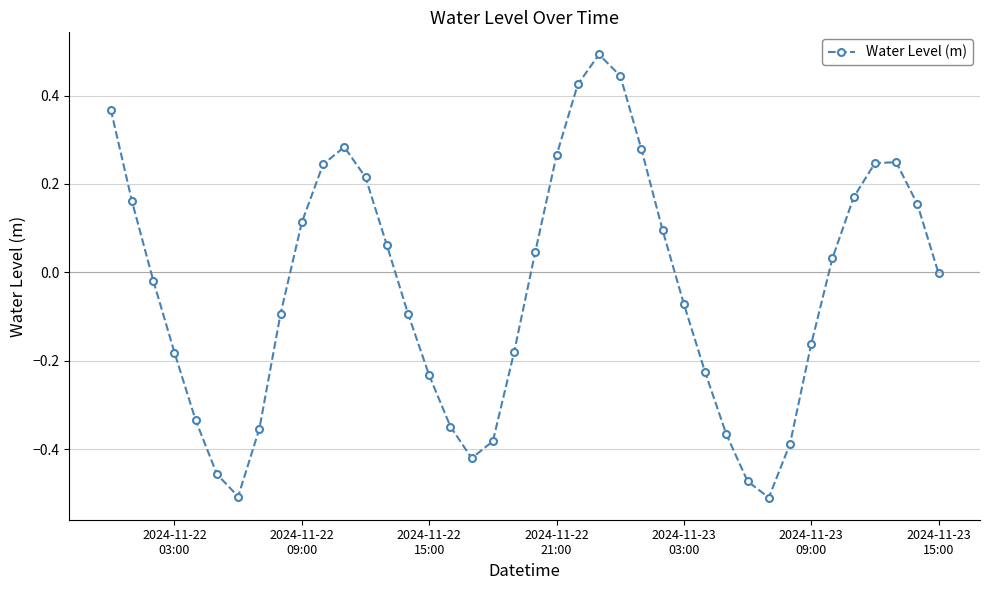

What is the difference between the maximum and minimum values?

1.0